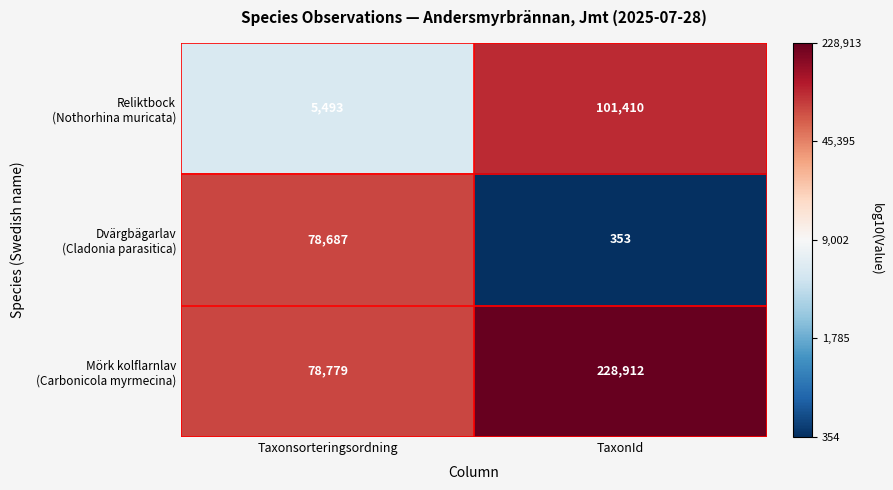

What is the spread (max minus min) of values at Taxonsorteringsordning?

73286